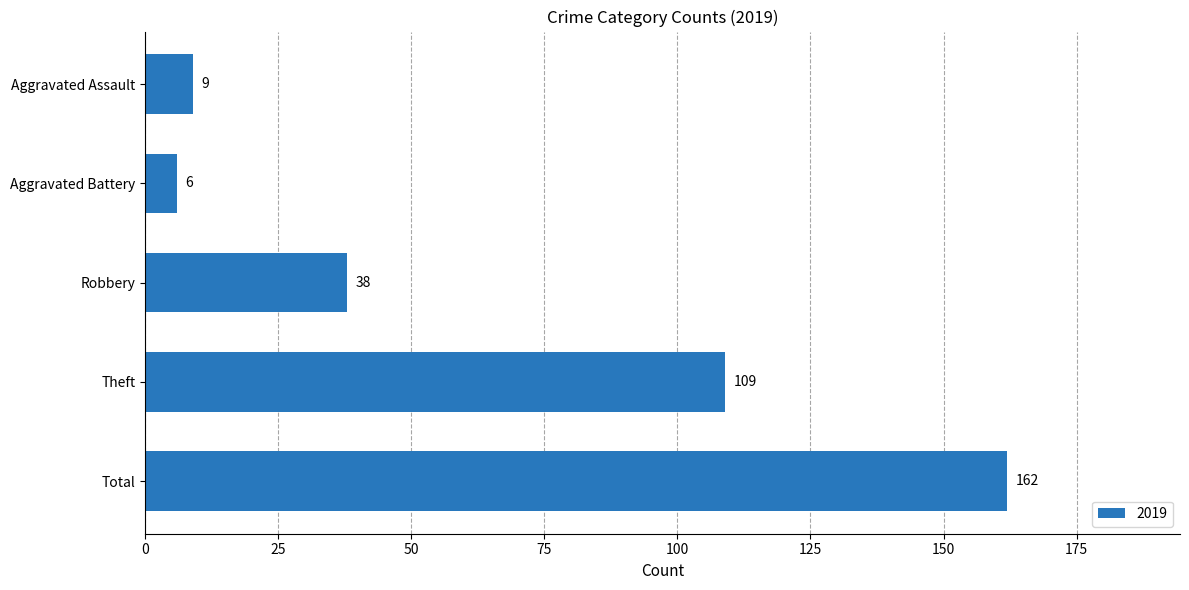

Rank the categories by value from highest to lowest.

Total, Theft, Robbery, Aggravated Assault, Aggravated Battery